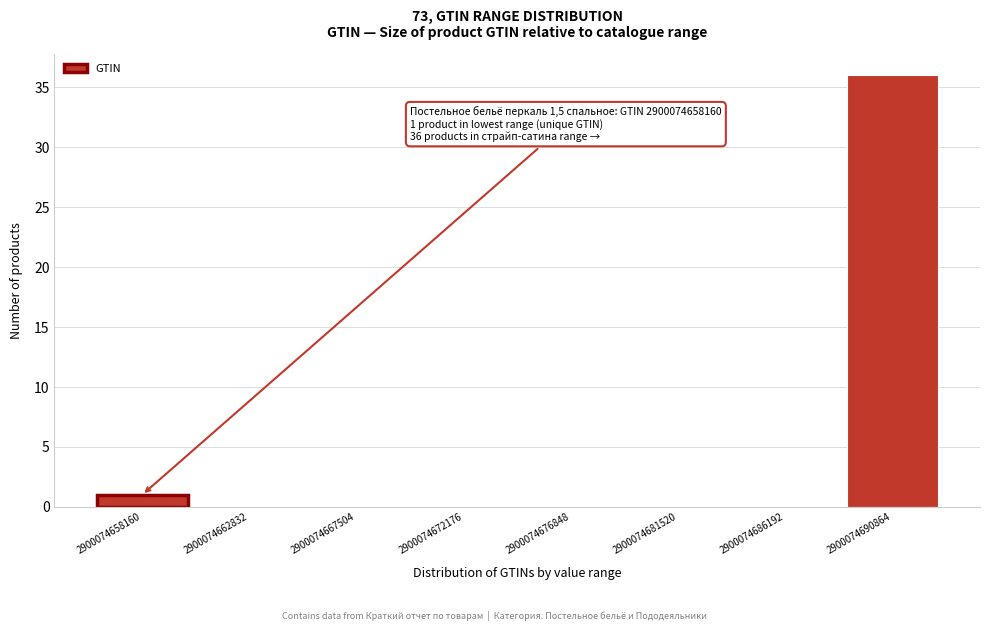

Reading left to right, list all the values displayed in this chart.

2900074658160=1	2900074662832=0	2900074667504=0	2900074672176=0	2900074676848=0	2900074681520=0	2900074686192=0	2900074690864=36